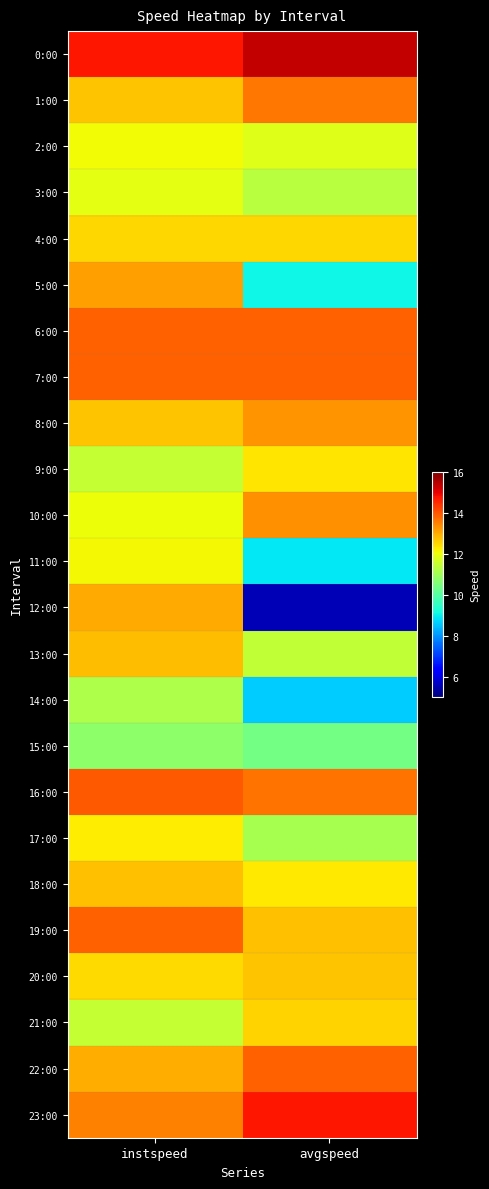

Between avgspeed and instspeed, which is larger?

avgspeed